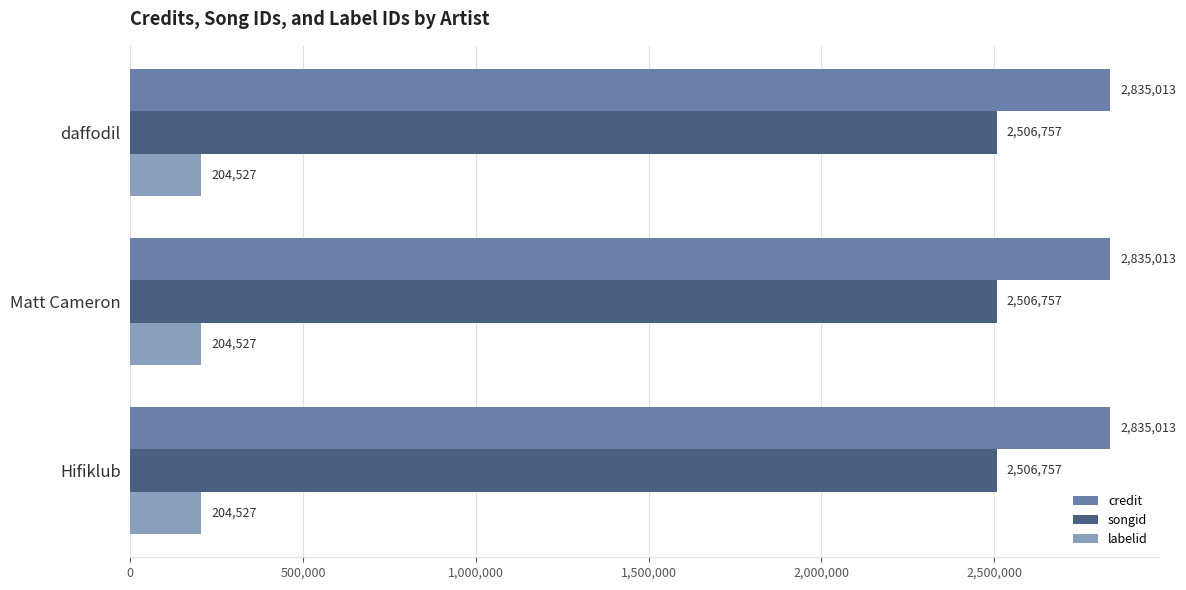

What is the spread (max minus min) of values at Hifiklub?

2630486